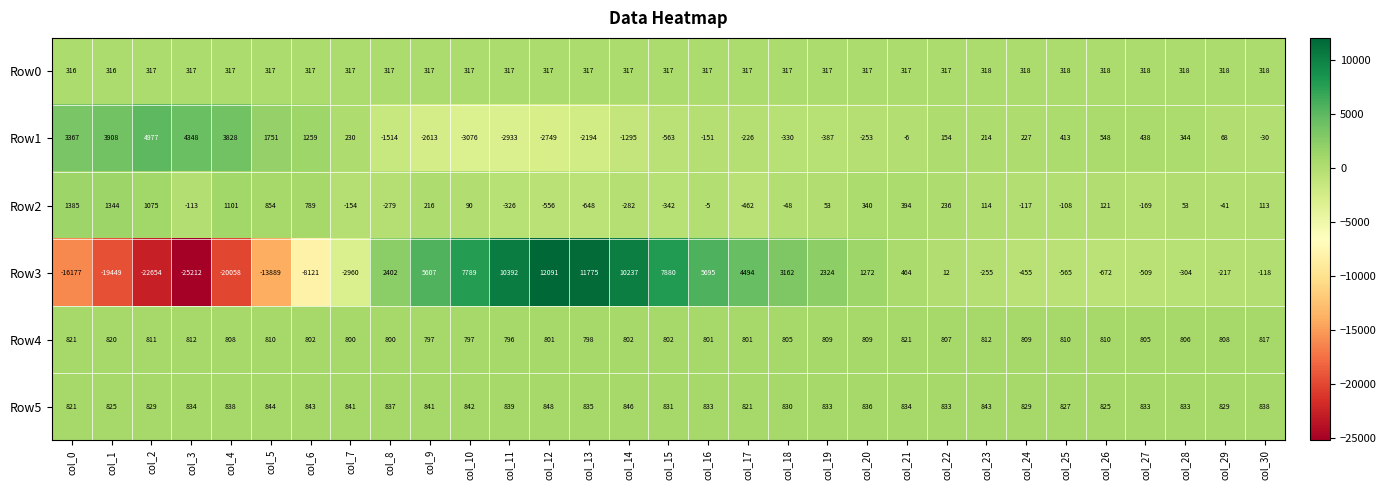

How many negative values does the Row3 series have?

16